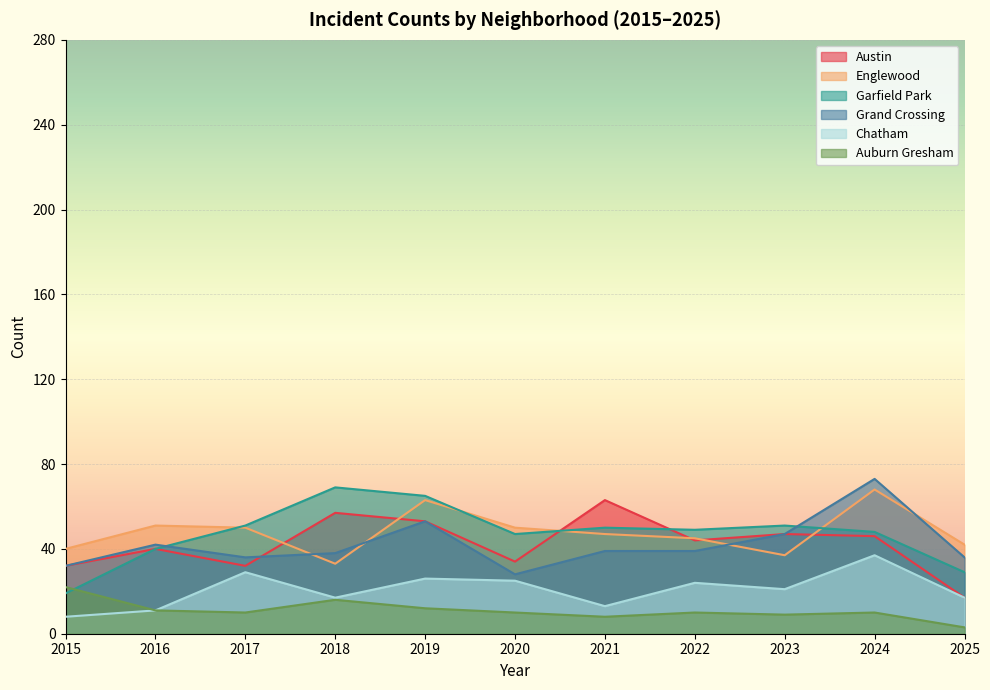

How many intersections are there between Austin and Grand Crossing?

1